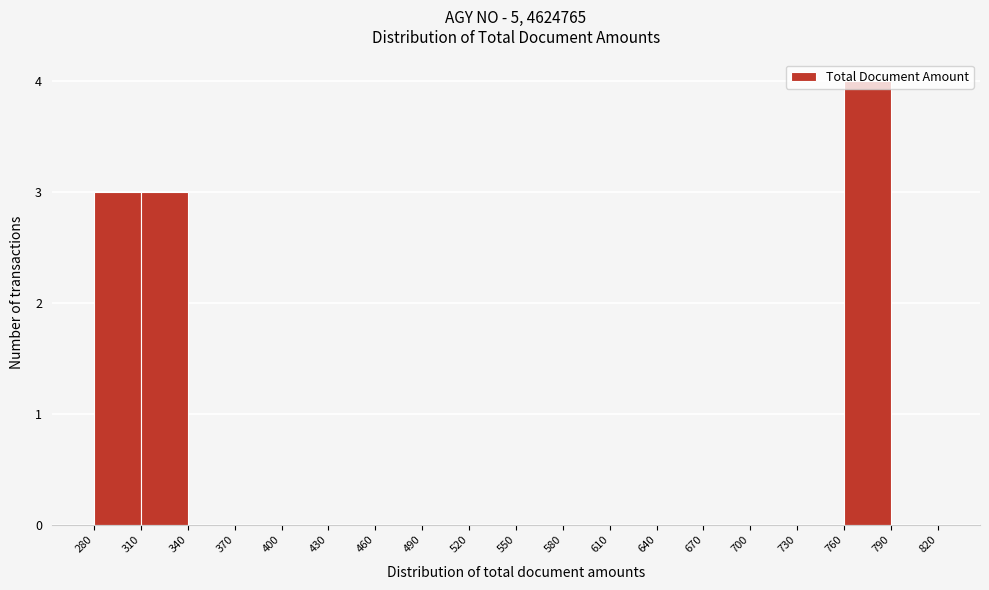

Which range on the x-axis has the tallest bar?

760 to 790